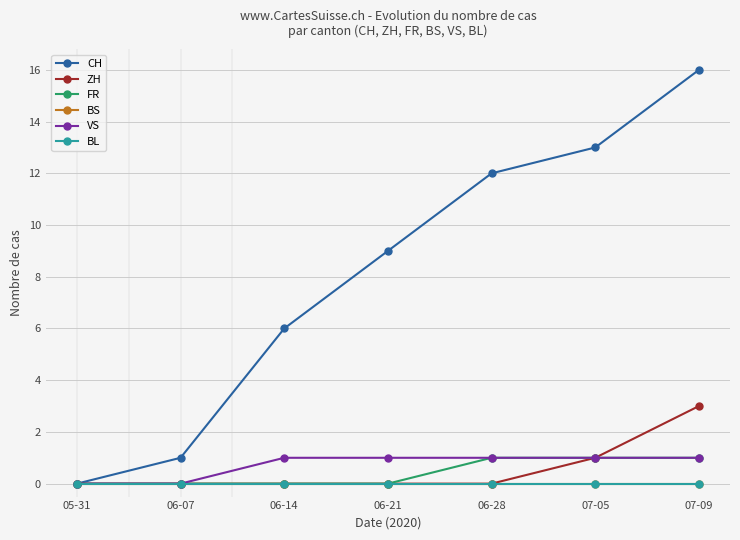

Is the value of VS at 06-28 greater than the value of FR at 05-31?

Yes